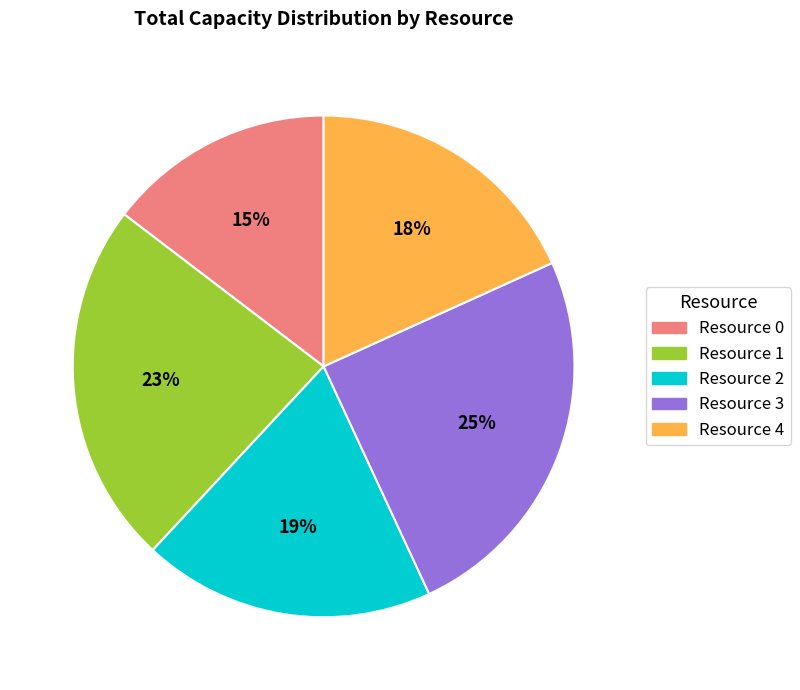

To the nearest percent, what percentage of the pie is Resource 2?

19%